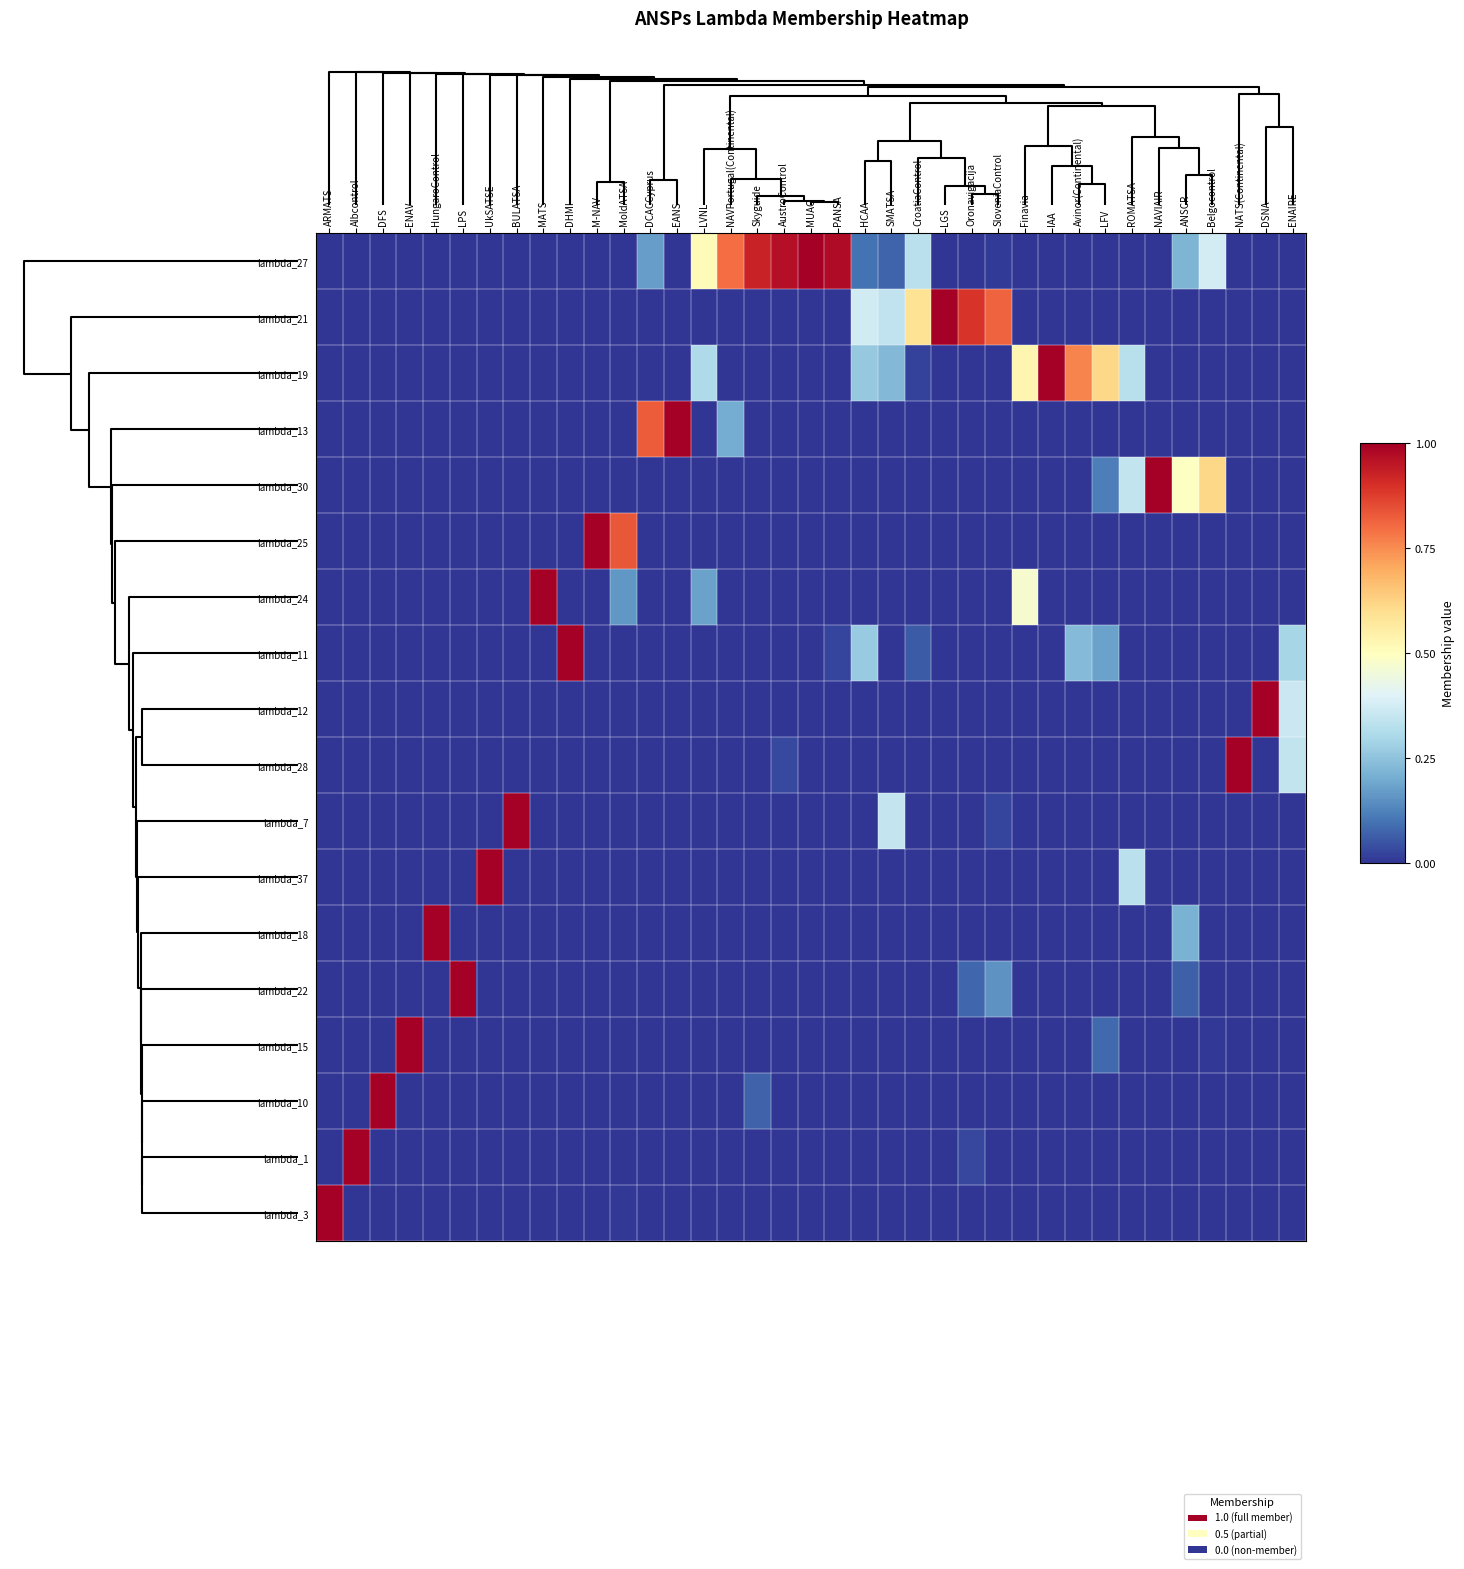

At how many categories does at least one series exceed 0?

37